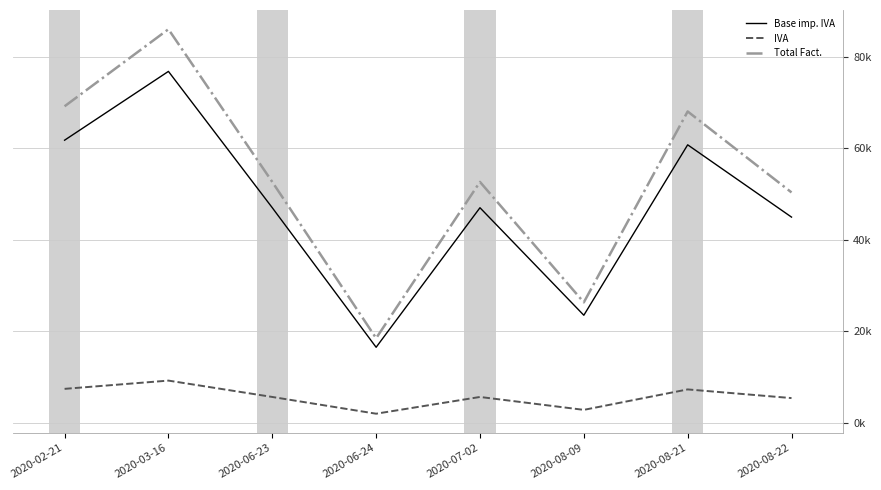

True or false: IVA has more than 2 interior local peaks.

True